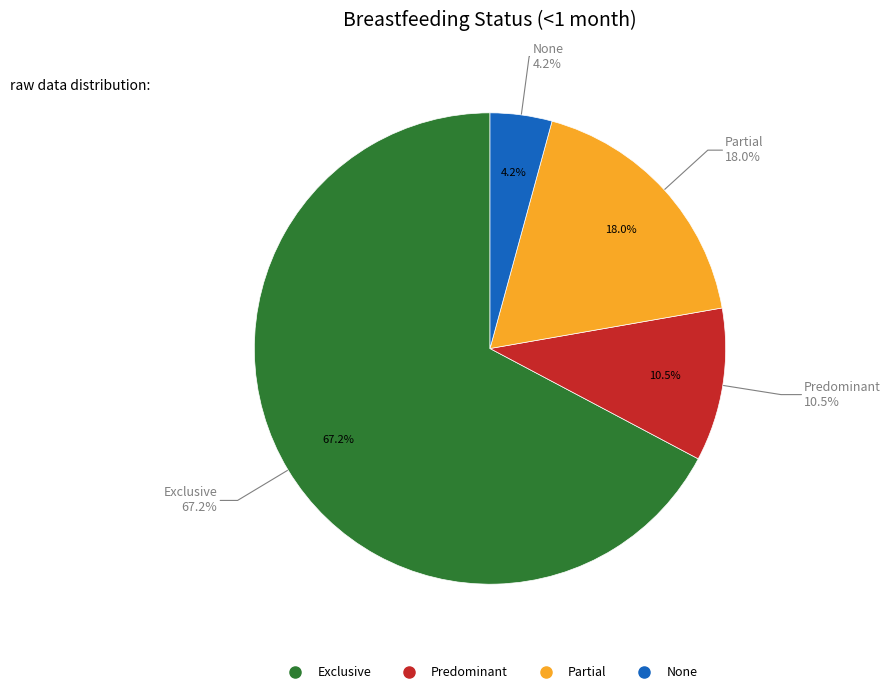

Which has a higher value, Partial or Predominant?

Partial